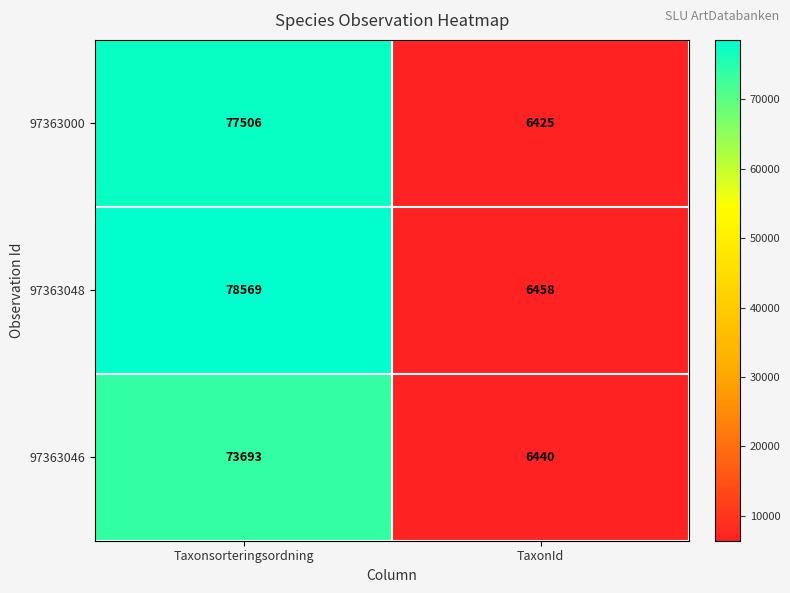

What is the total value across all series at Taxonsorteringsordning?

229768